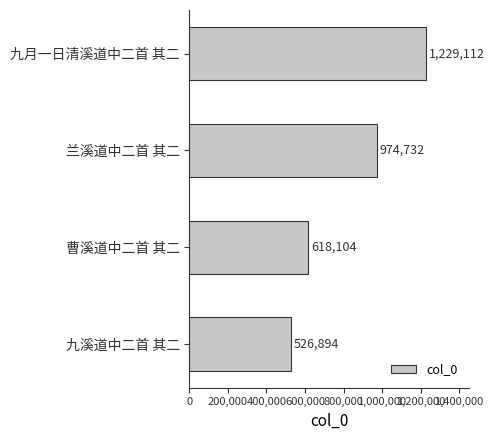

Read the value at 九月一日清溪道中二首 其二.

1229112